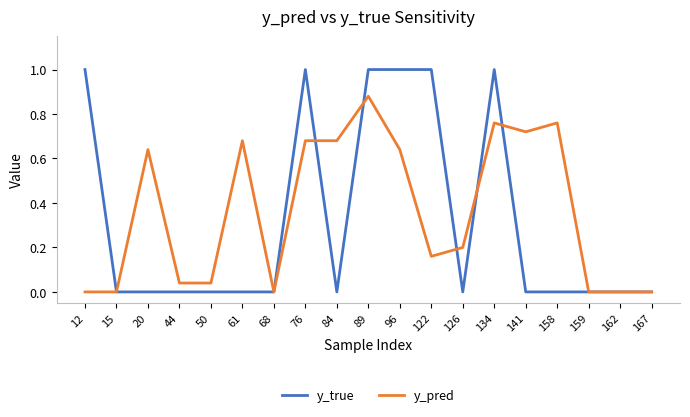

Which category has the highest value in the y_pred series?

89